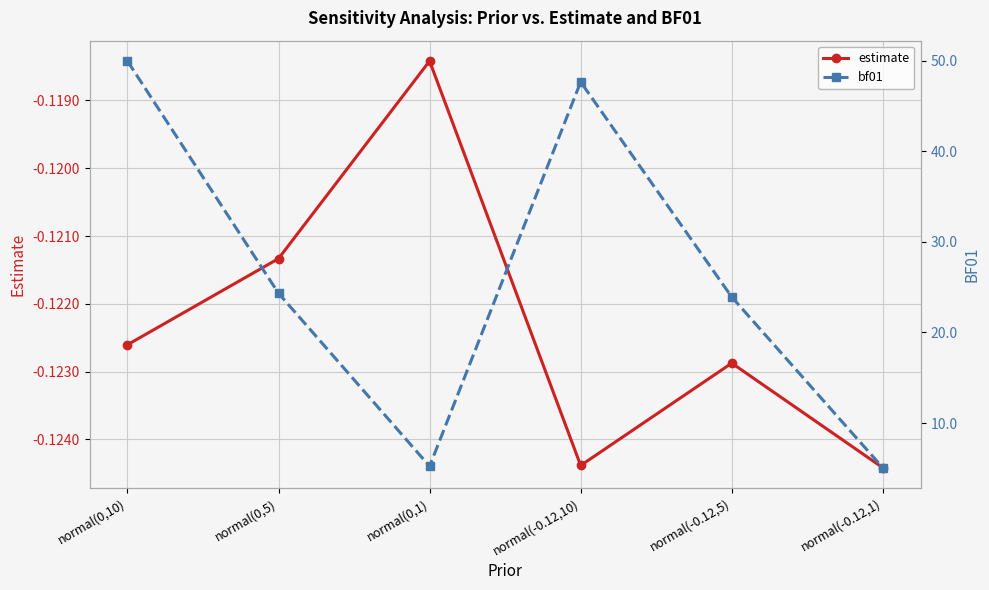

Reading left to right, what are all the values shown in this chart?

estimate: normal(0,10)=-0.1	normal(0,5)=-0.1	normal(0,1)=-0.1	normal(-0.12,10)=-0.1	normal(-0.12,5)=-0.1	normal(-0.12,1)=-0.1
bf01: normal(0,10)=50.0	normal(0,5)=24.3	normal(0,1)=5.2	normal(-0.12,10)=47.6	normal(-0.12,5)=23.9	normal(-0.12,1)=5.1